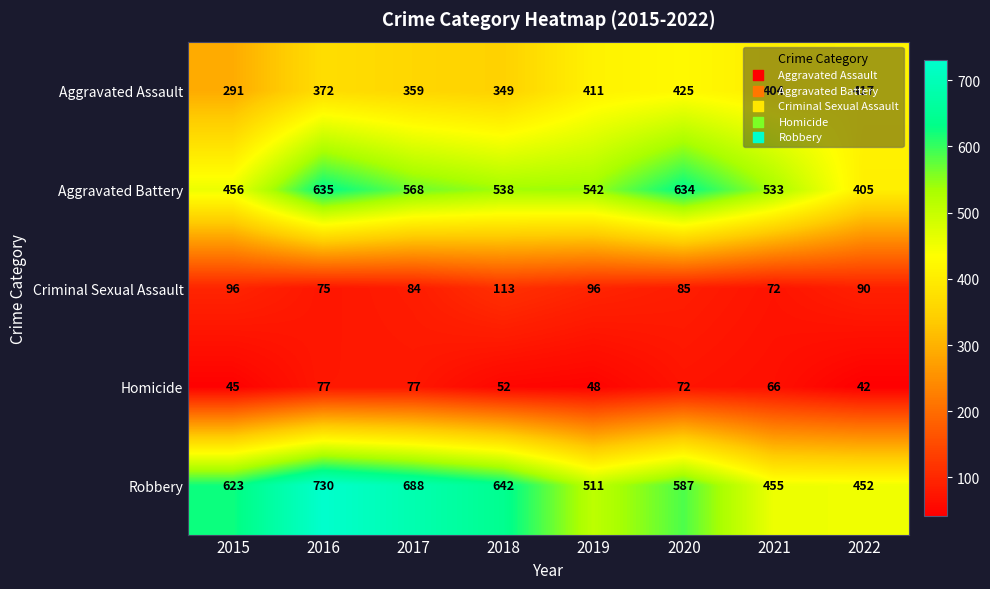

How many categories are shown in the chart?

8